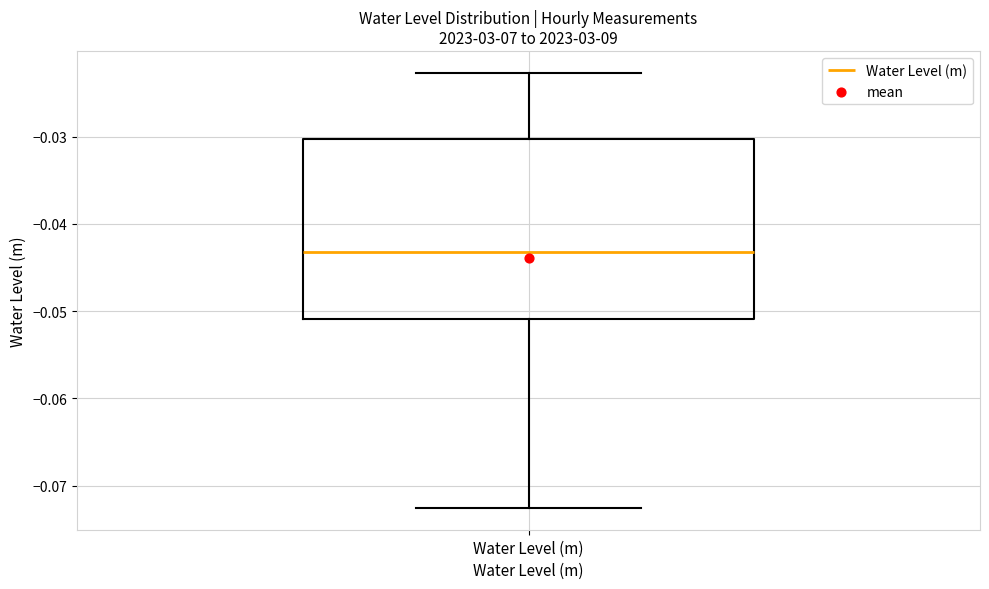

Where is the lower edge of the box for Water Level (m) on the y-axis? The values are not printed on the chart, so give them approximately, as read against the axis.

-0.051